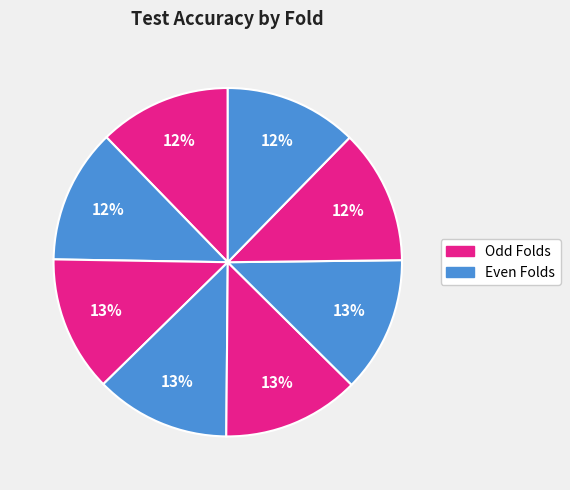

Count the number of slices in the pie.

8